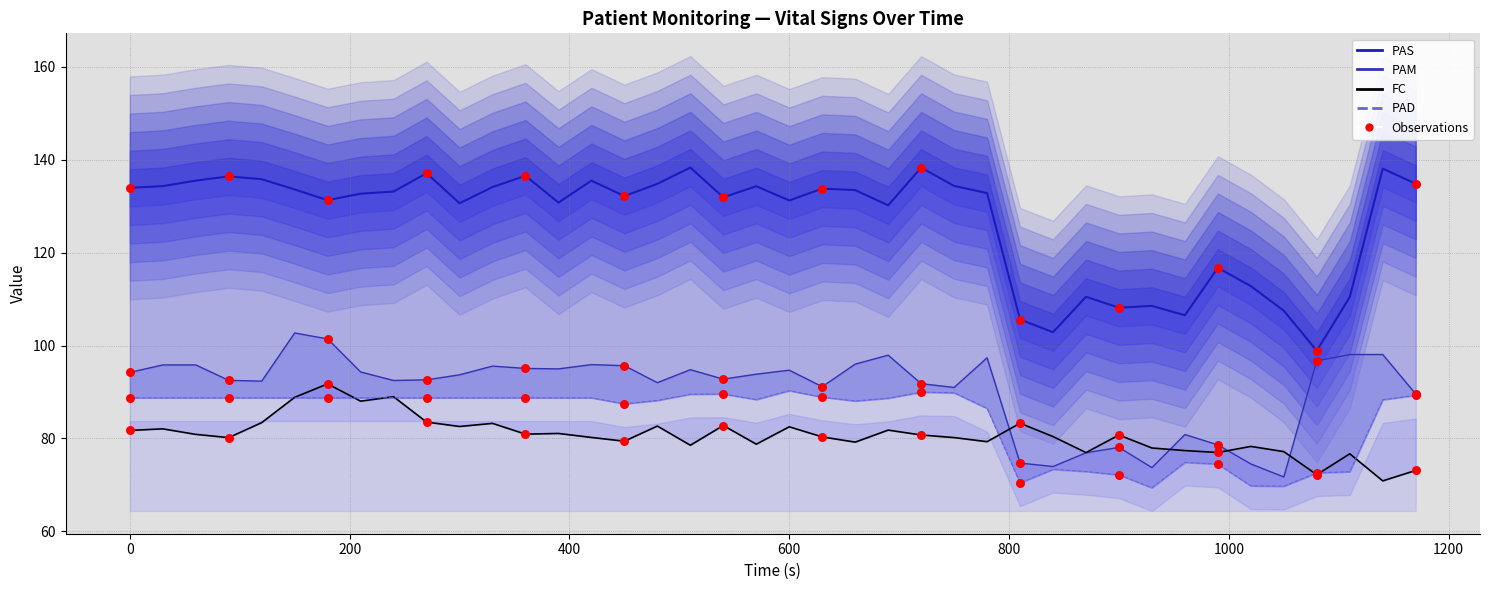

At how many categories does at least one series exceed 84?

40